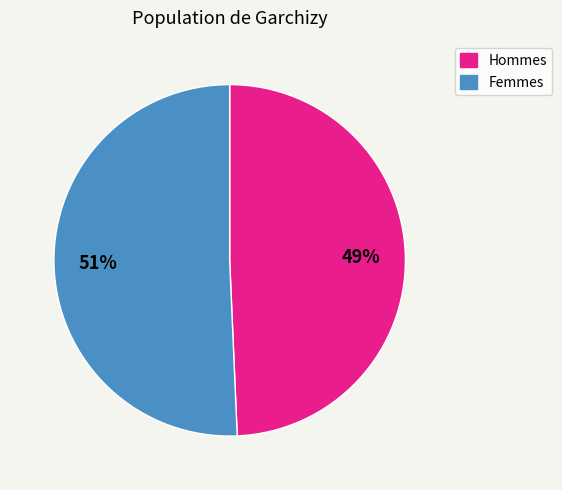

Is there any slice that represents more than half of the pie?

Yes